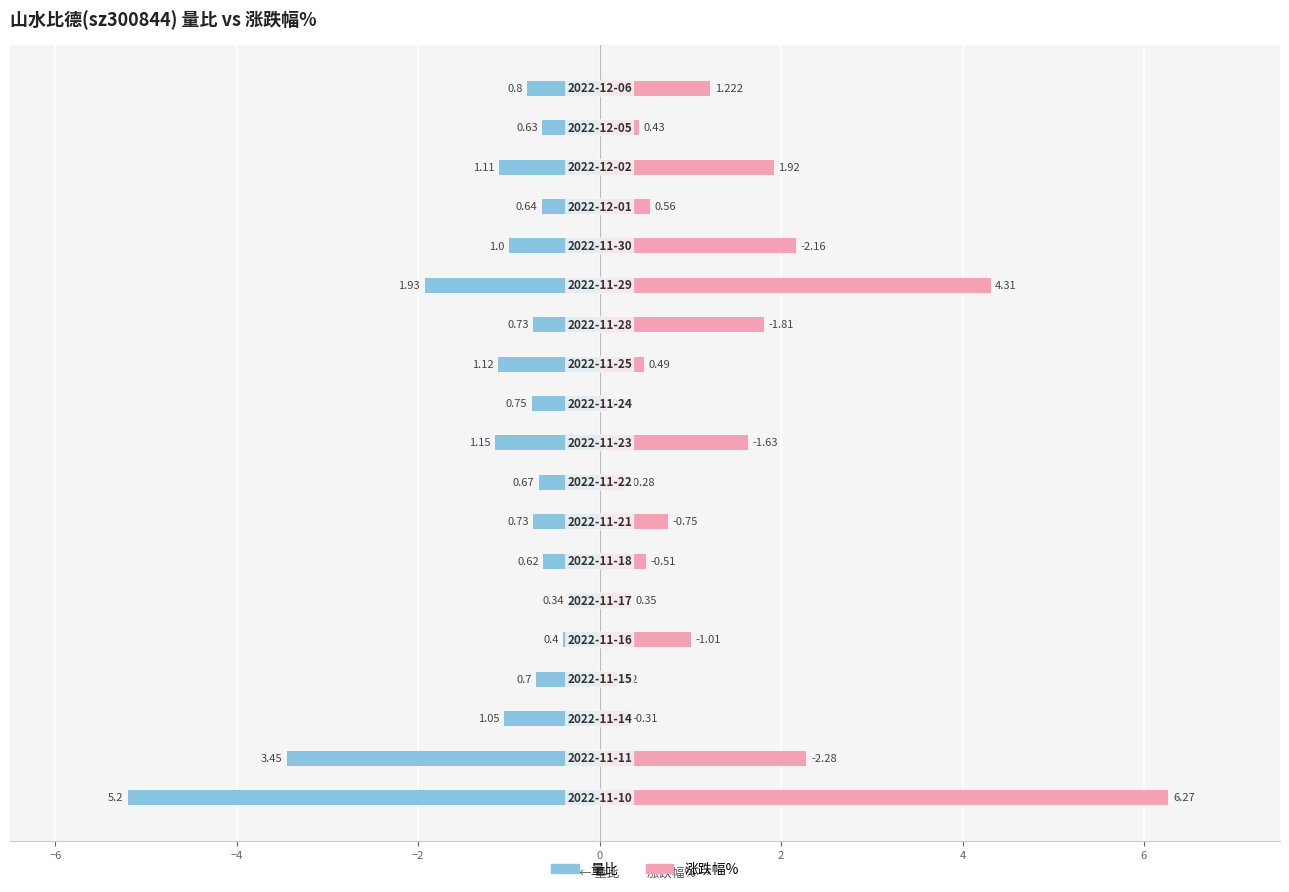

What position from the right is 11?

8